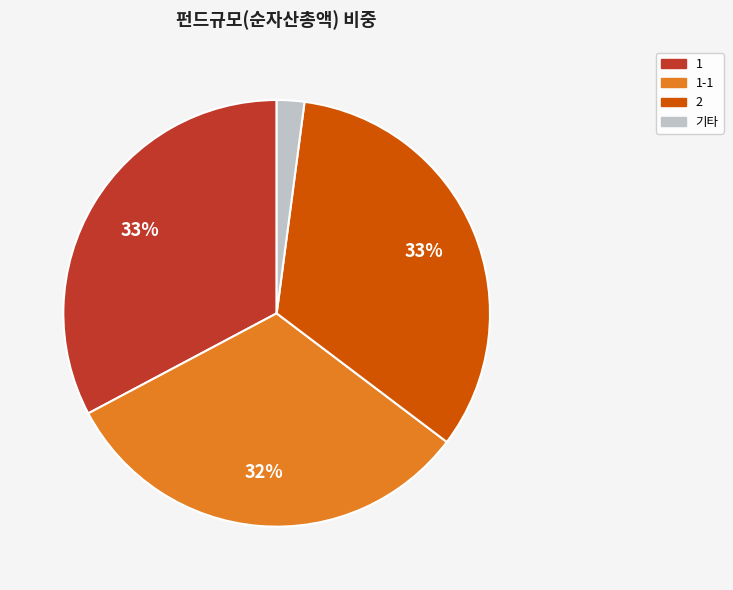

To the nearest percent, what is the combined percentage of 1 and 2?

66%